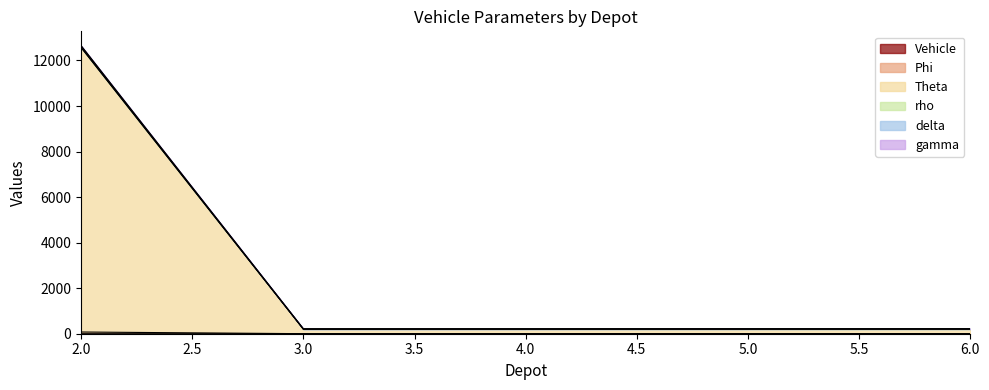

What is the value of the Vehicle point at the 3rd from the left?

2.0